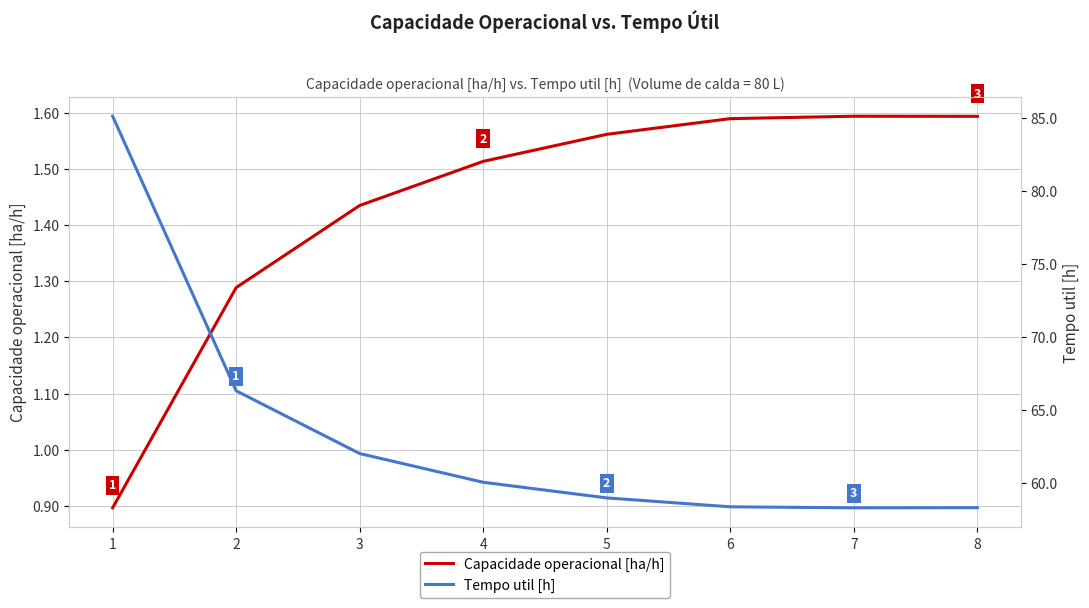

True or false: Capacidade operacional [ha/h] and Tempo util [h] intersect in this chart.

False